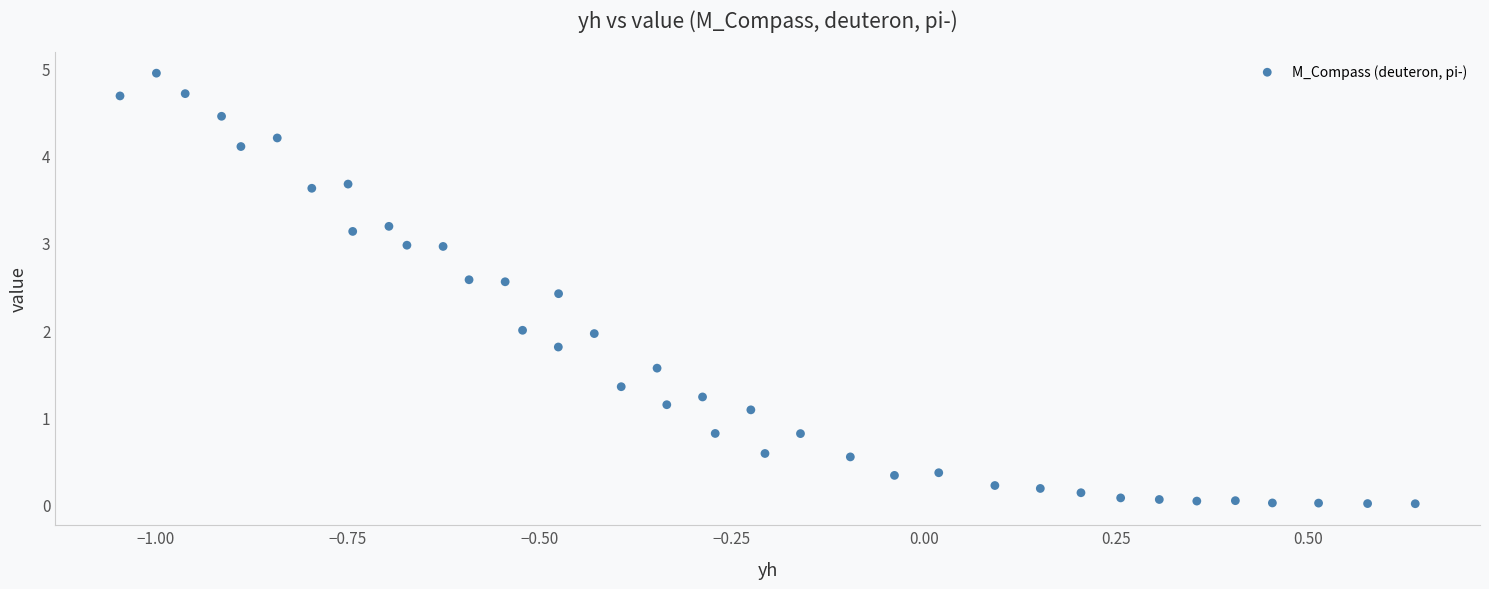

What is the range of X values (max minus min)?

1.7